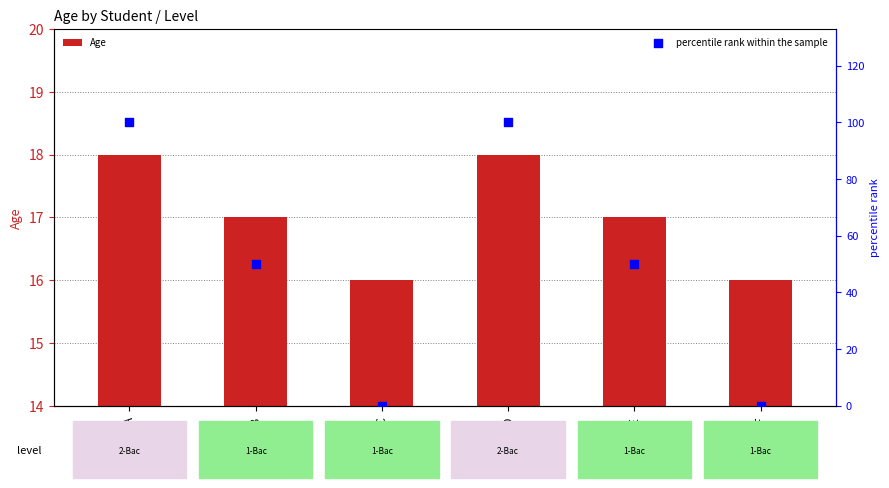

What is the total value across all series at FFFFF?

16